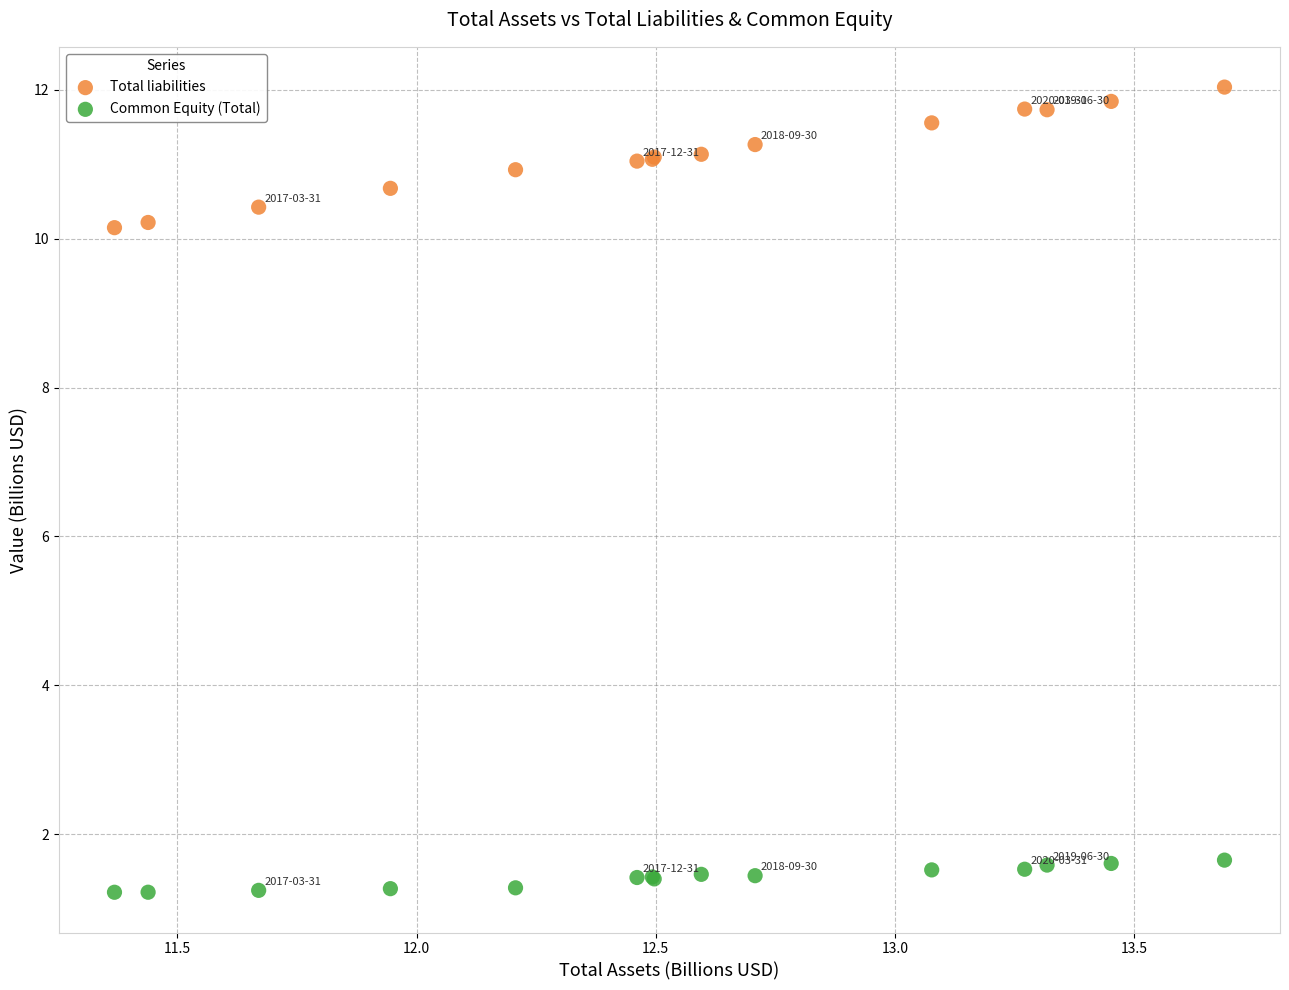

What is the X range (max minus min) for the scatter plot?

2.3